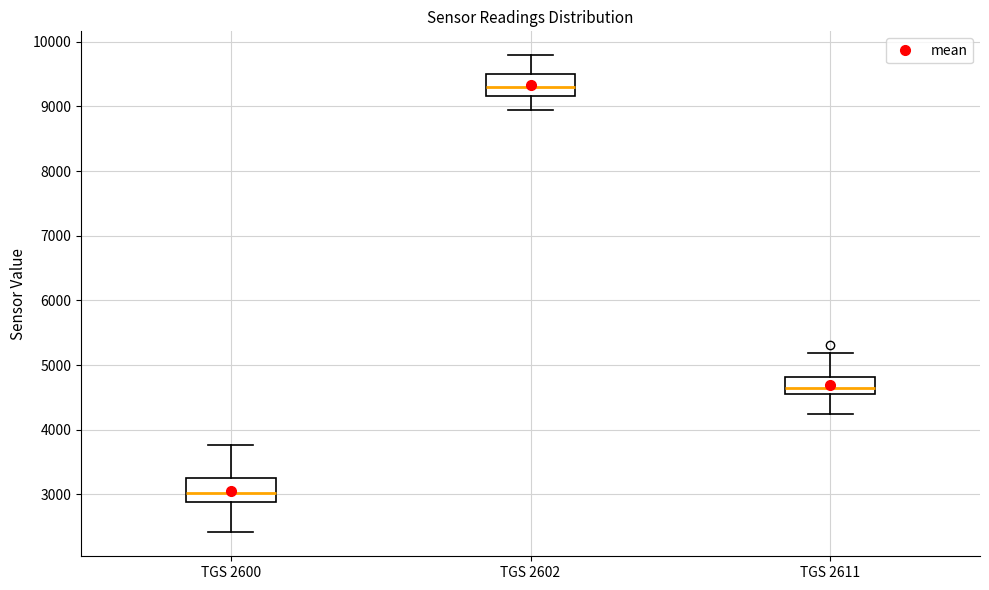

Reading left to right, transcribe this box plot: for each box, give where its median line is, the range the box spans, and where its two whiskers end, as read against the y-axis. The values are not printed on the chart, so give them approximately, as read against the axis.

TGS 2600: median 3000, box 2900 to 3300, whiskers 2400 to 3800
TGS 2602: median 9300, box 9200 to 9500, whiskers 8900 to 9800
TGS 2611: median 4700, box 4600 to 4800, whiskers 4200 to 5200